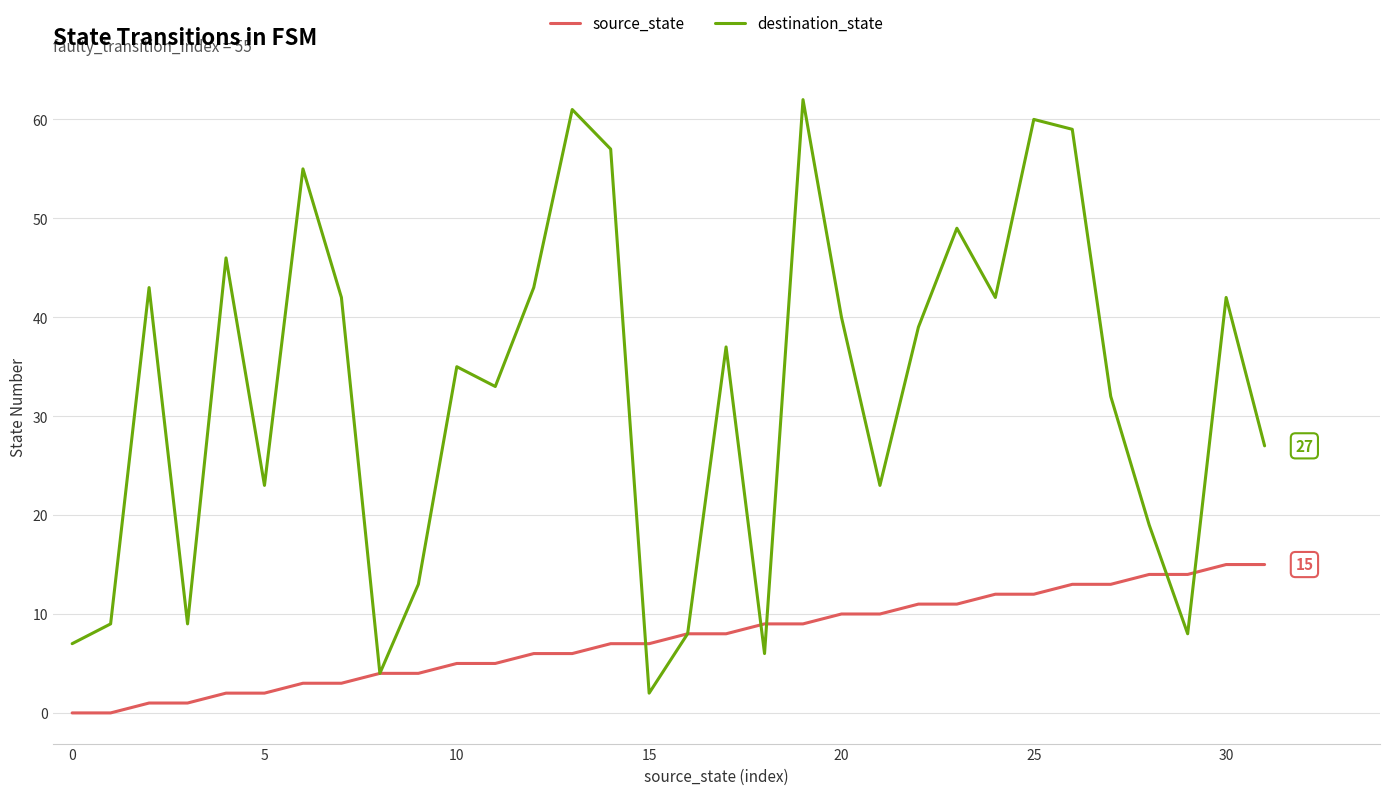

Rank the series by their average value, from highest to lowest.

destination_state, source_state